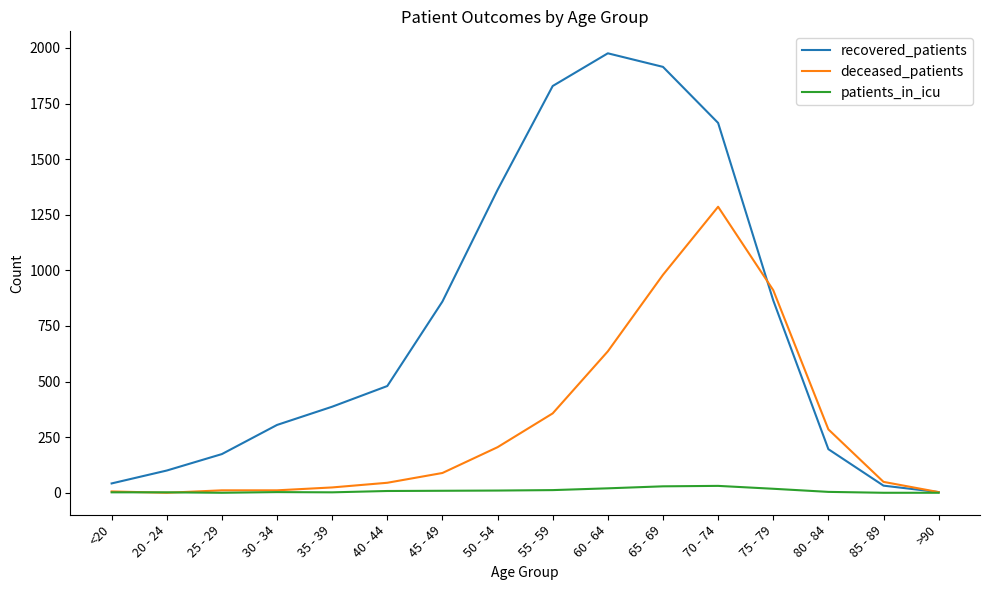

Is it true that patients_in_icu equals 29 at 65 - 69?

True